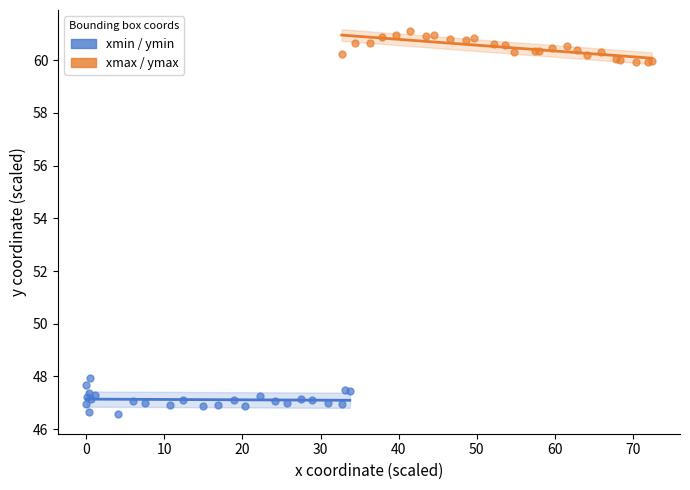

What are all the series names shown in the legend?

xmin / ymin, xmax / ymax